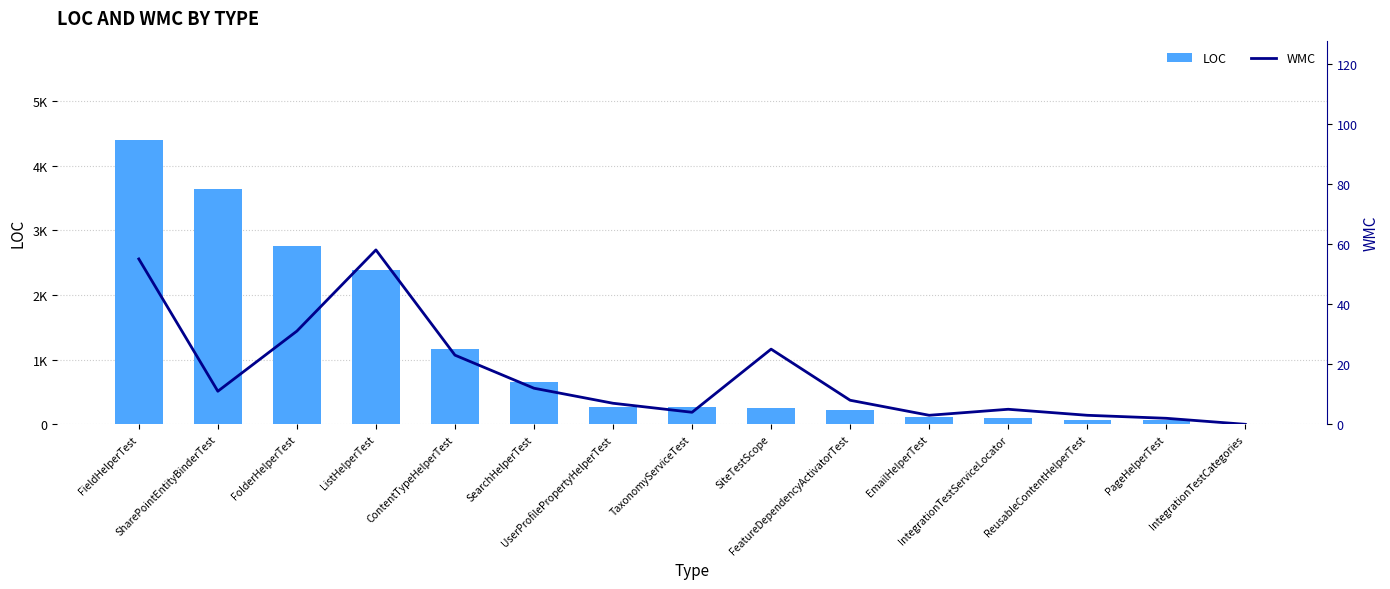

Where is LOC nearest to the value 2202?

ListHelperTest